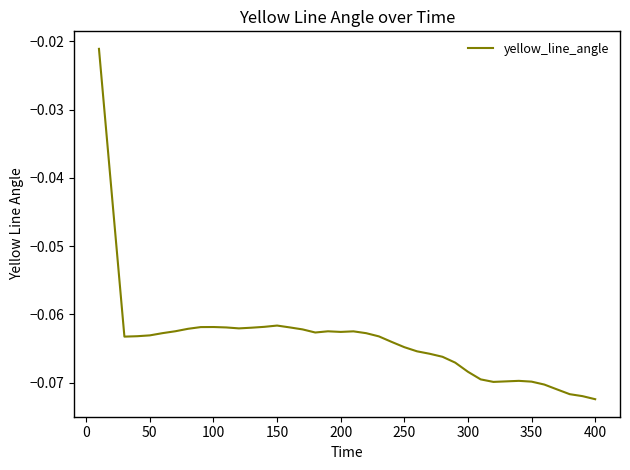

How many lines are shown in the chart?

1